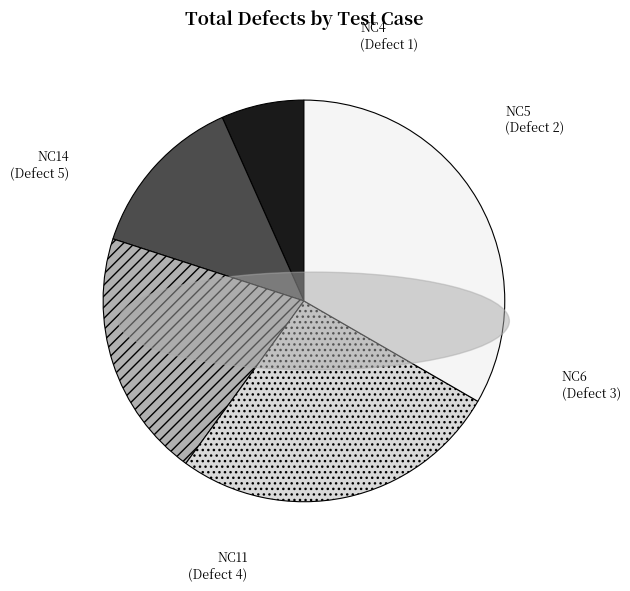

Is the sum of NC14 and NC6 greater than half?

Yes